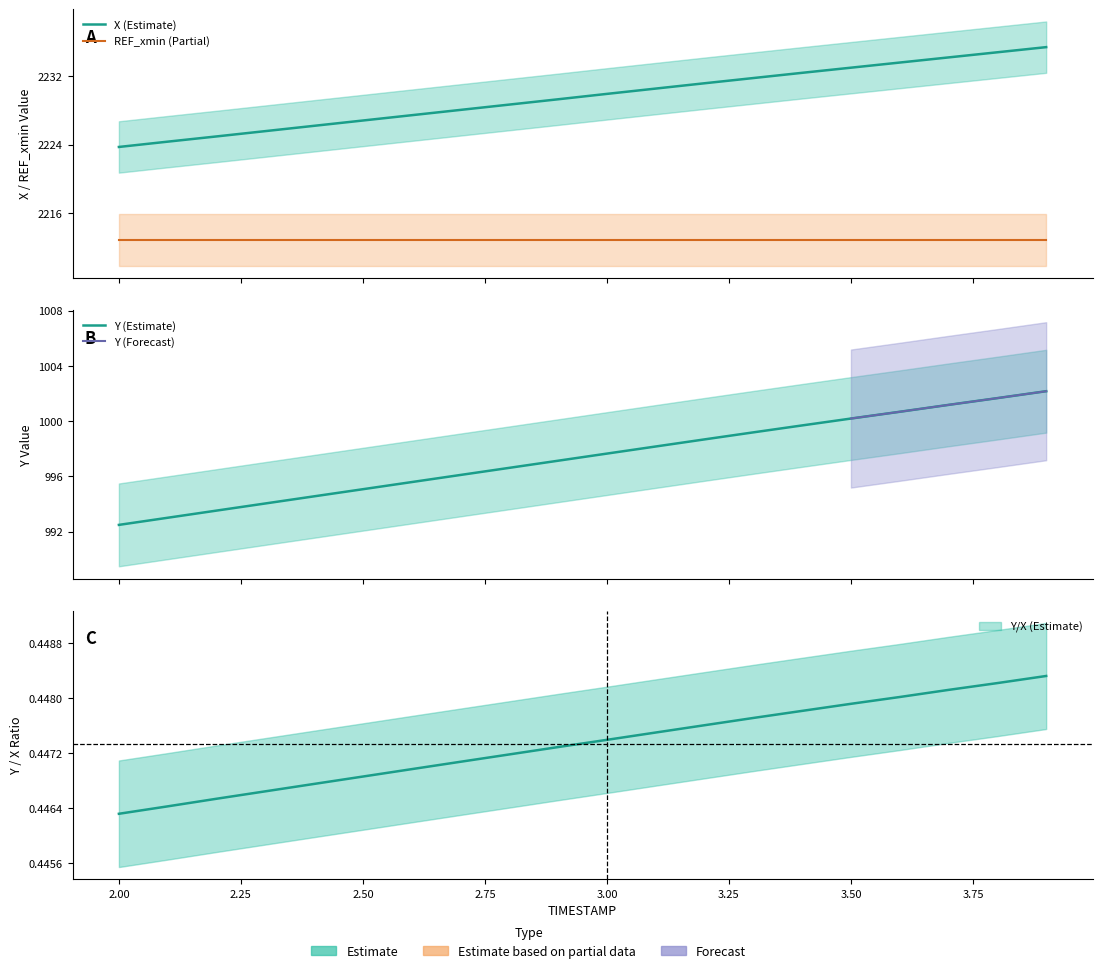

At which label does Y reach its minimum?

2.0